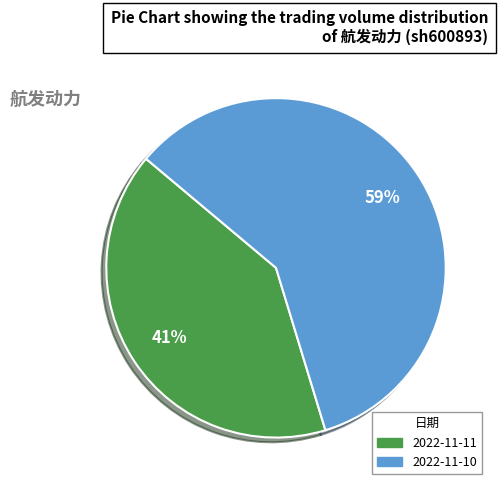

Is it true that 2022-11-11 is 41% of the pie?

True